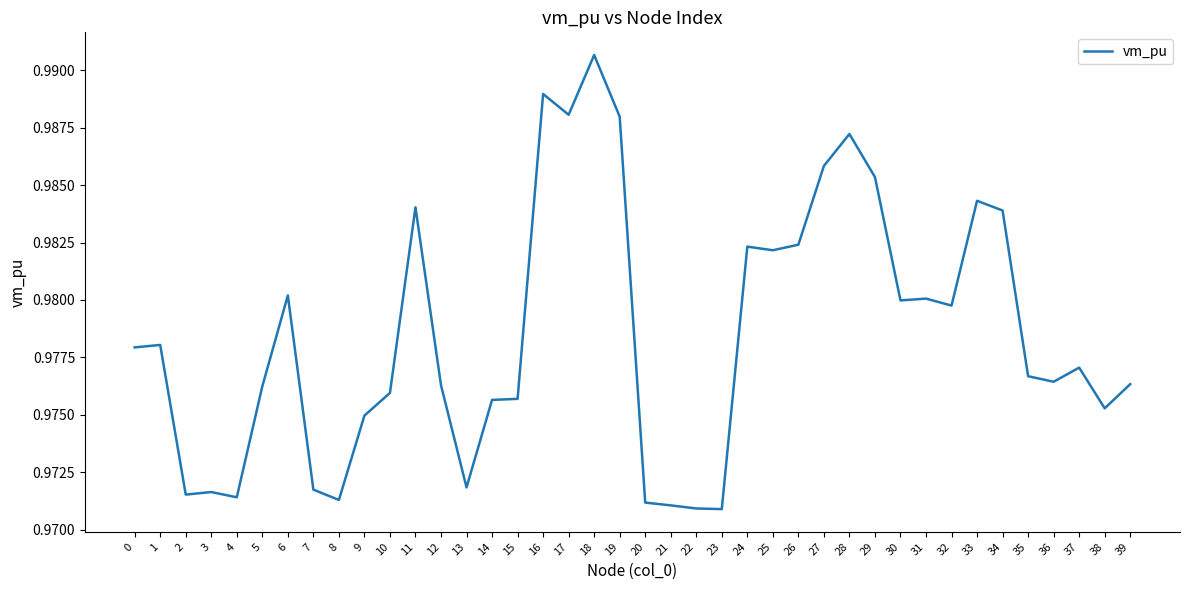

True or false: there are more than 2 points higher than both neighbors.

True